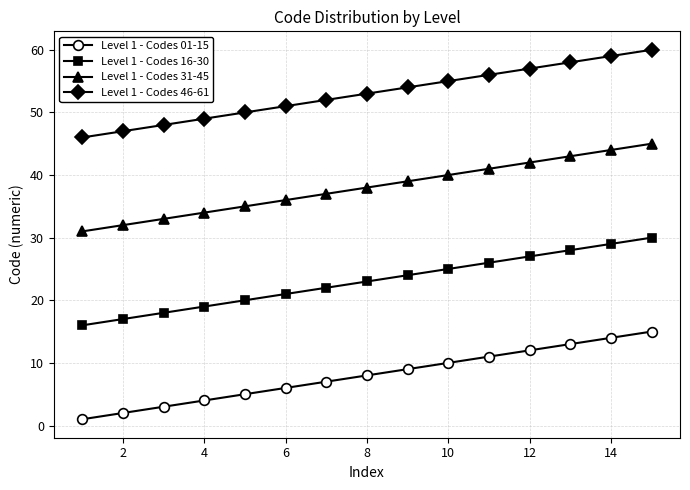

What is the maximum value shown in the chart?

60